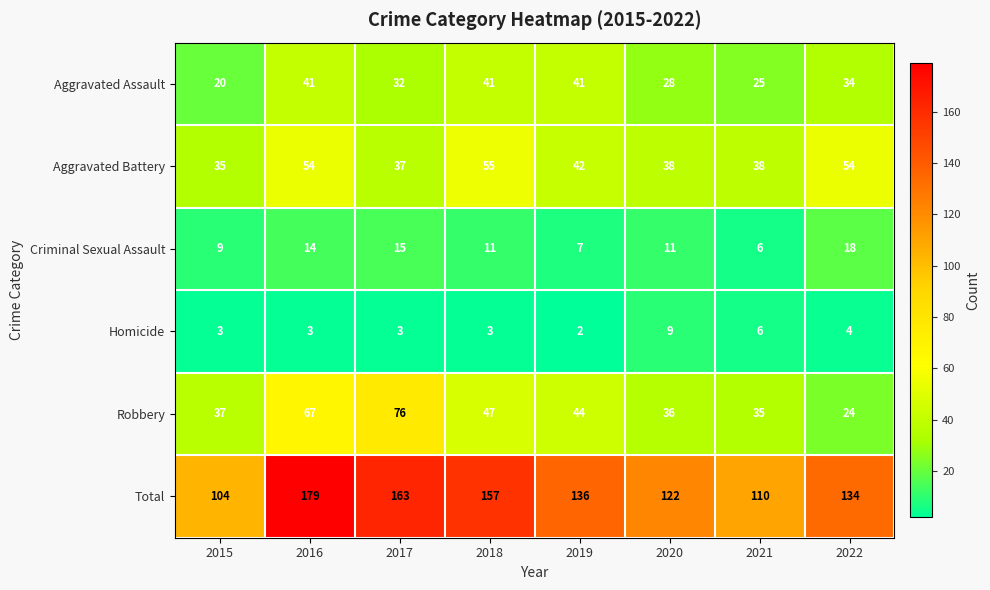

At how many categories does at least one series exceed 69?

8